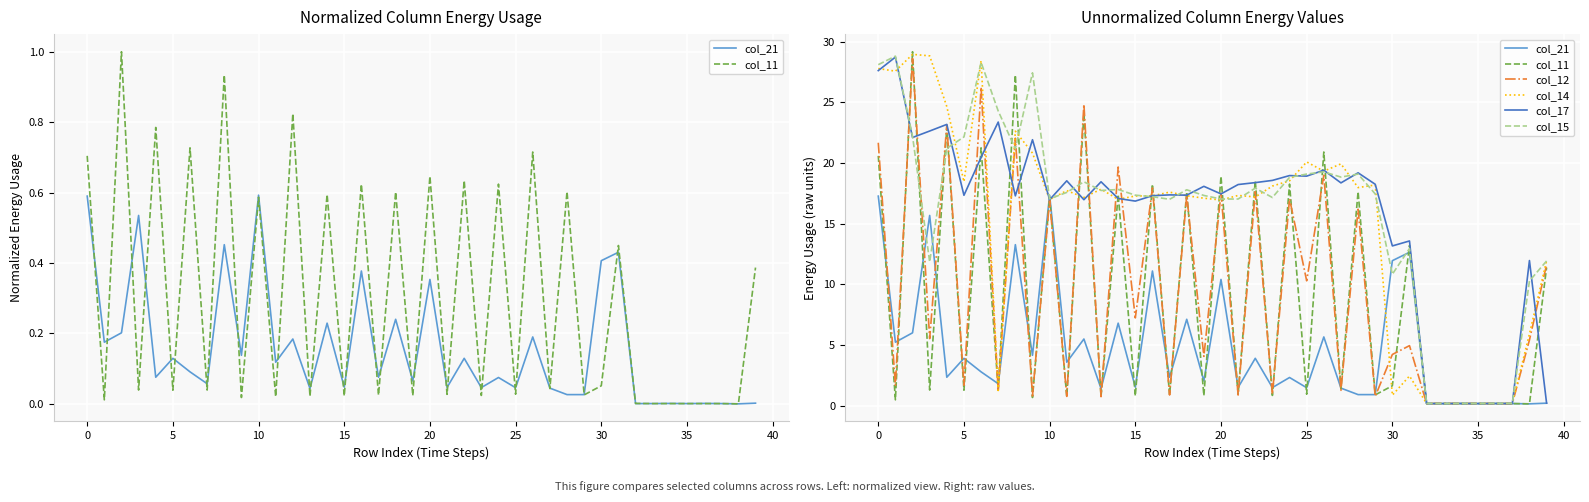

How many lines are shown in the chart?

6